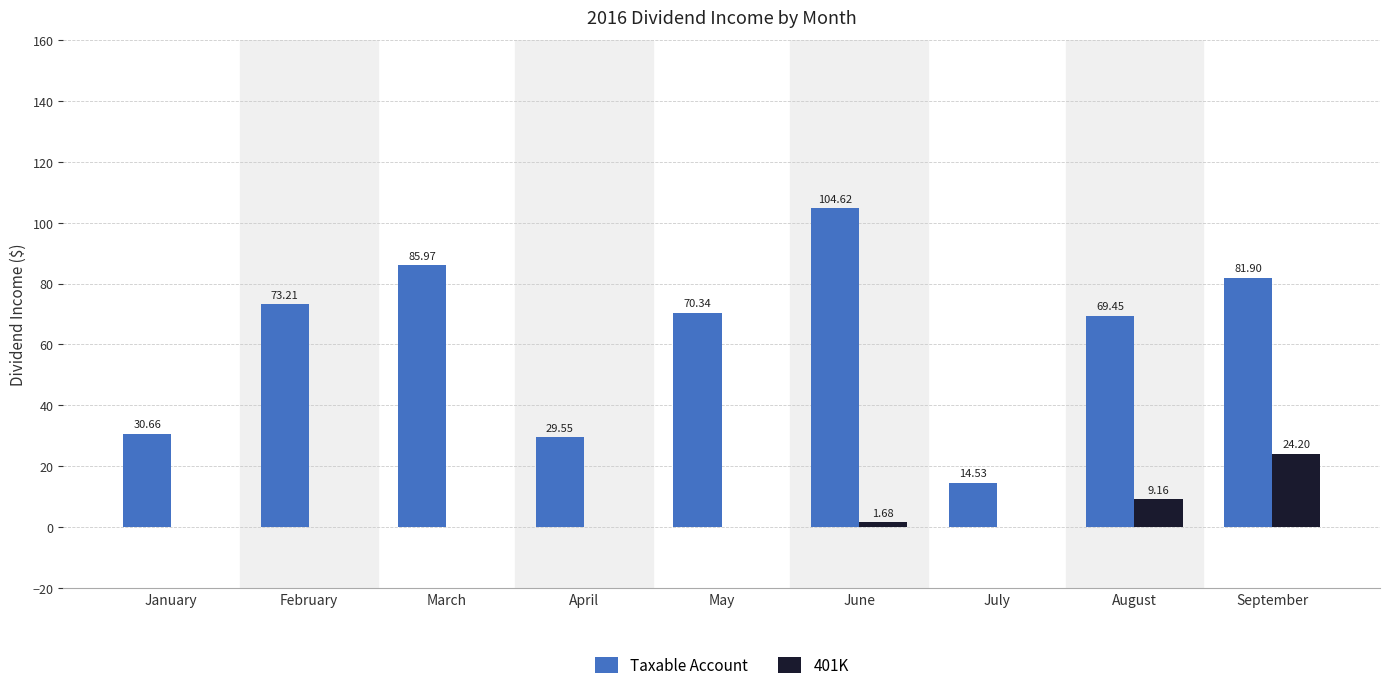

The value of Taxable Account at January is 41.8. True or false?

False